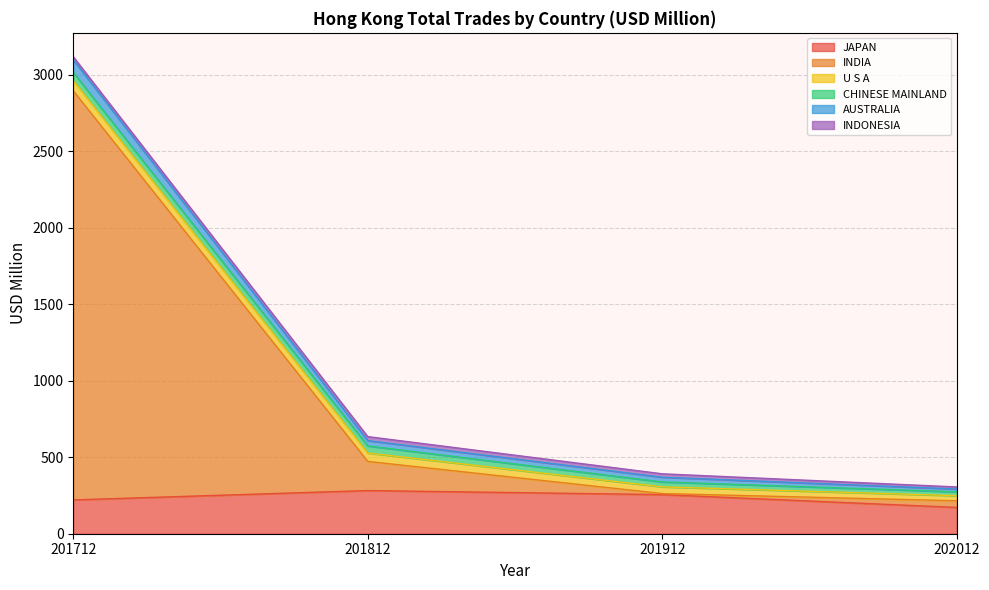

True or false: AUSTRALIA and INDIA intersect in this chart.

False